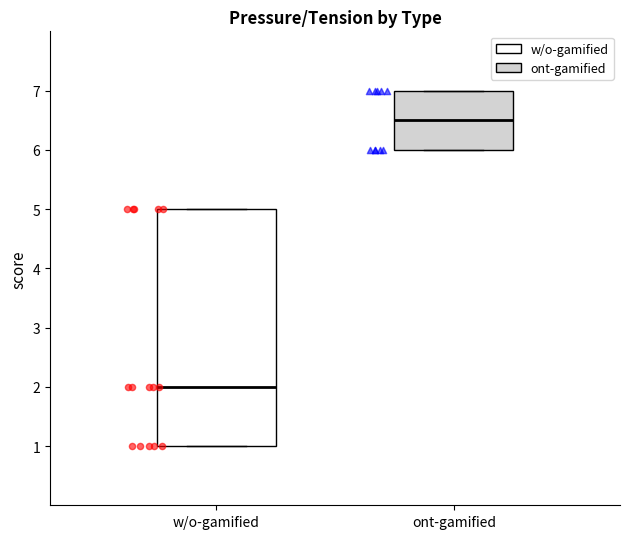

Reading left to right, read every box against the y-axis: the position of its median line, the range the box covers, and the ends of its whiskers. The values are not printed on the chart, so give them approximately, as read against the axis.

w/o-gamified: median 2.0, box 1.0 to 5.0, whiskers 1.0 to 5.0
ont-gamified: median 6.5, box 6.0 to 7.0, whiskers 6.0 to 7.0